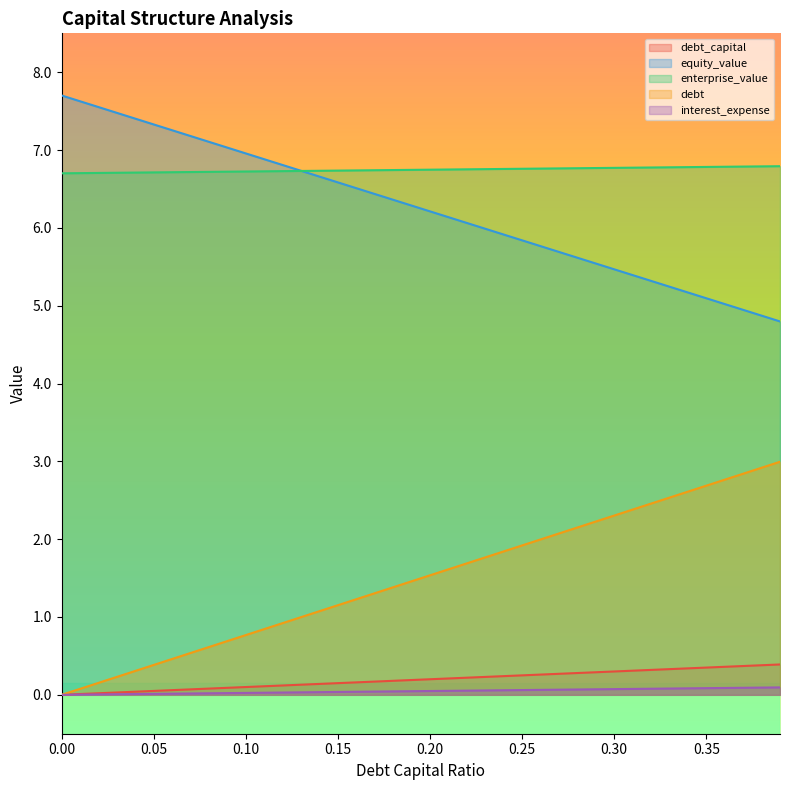

What is the label of the 10th point from the left?

0.09